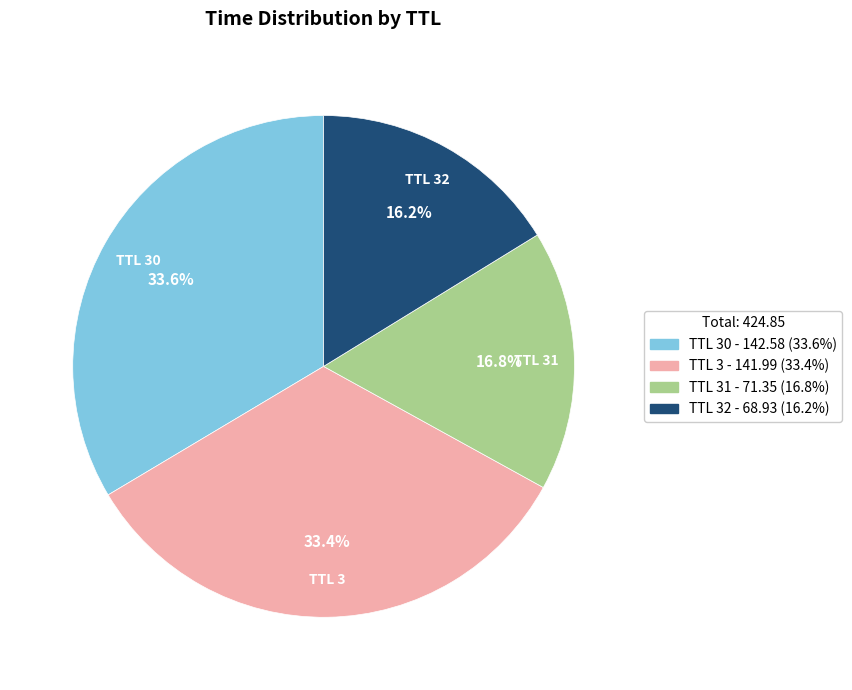

Is there a majority slice in this chart?

No